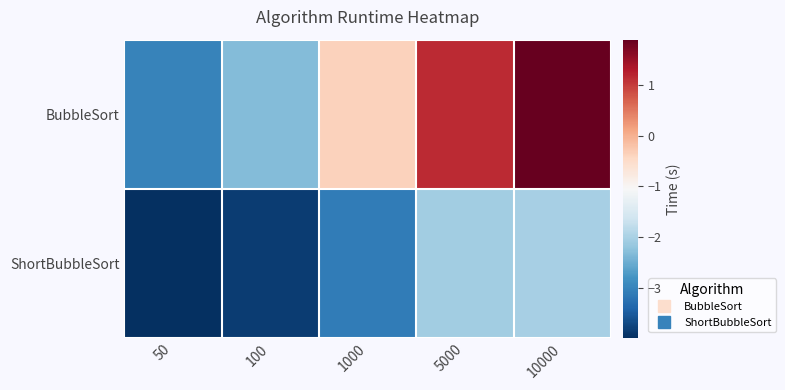

At how many categories does at least one series exceed -1?

3